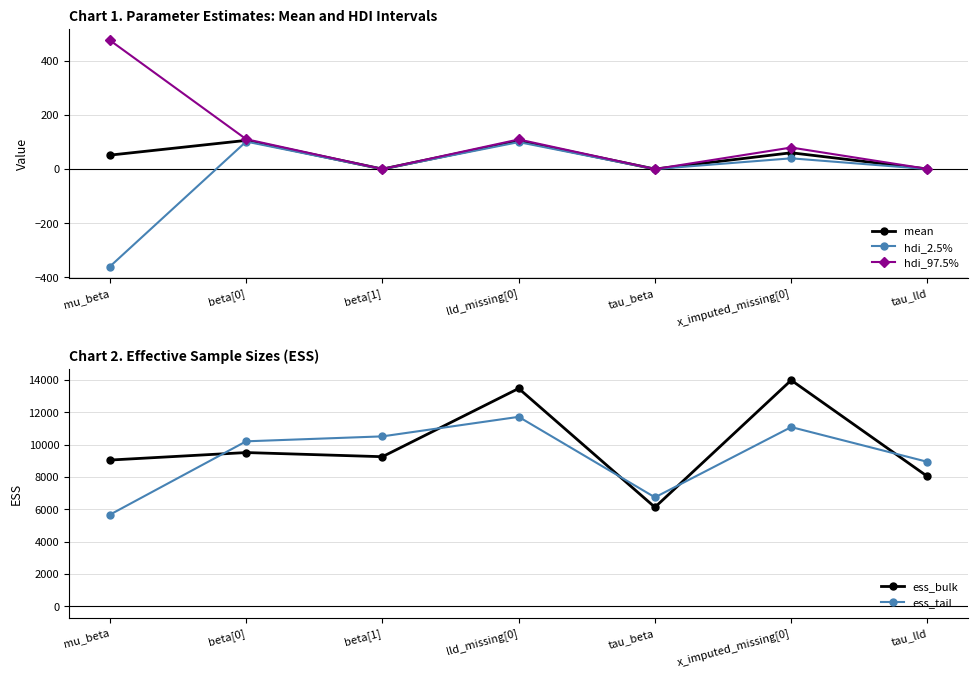

What is the difference between the ess_tail values at beta[0] and tau_beta?

3466